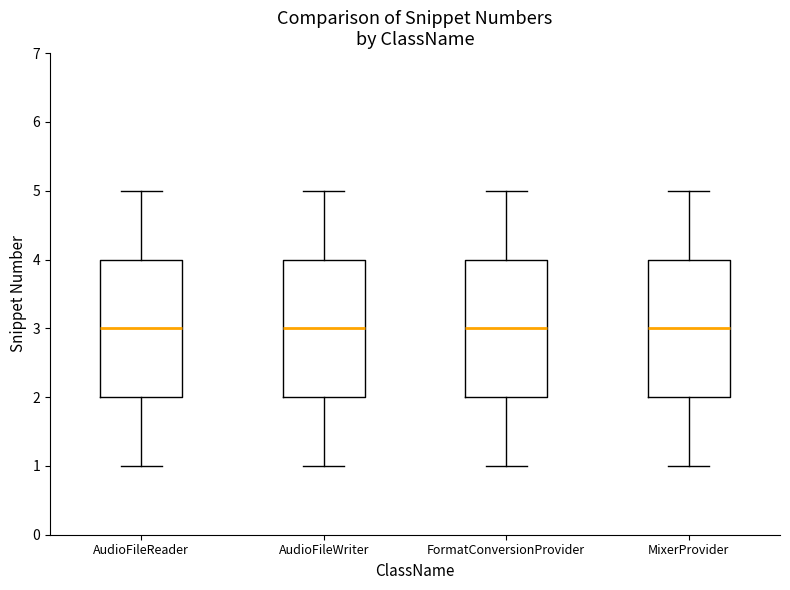

Where does the median line of the box for AudioFileWriter sit on the y-axis? The values are not printed on the chart, so give them approximately, as read against the axis.

3